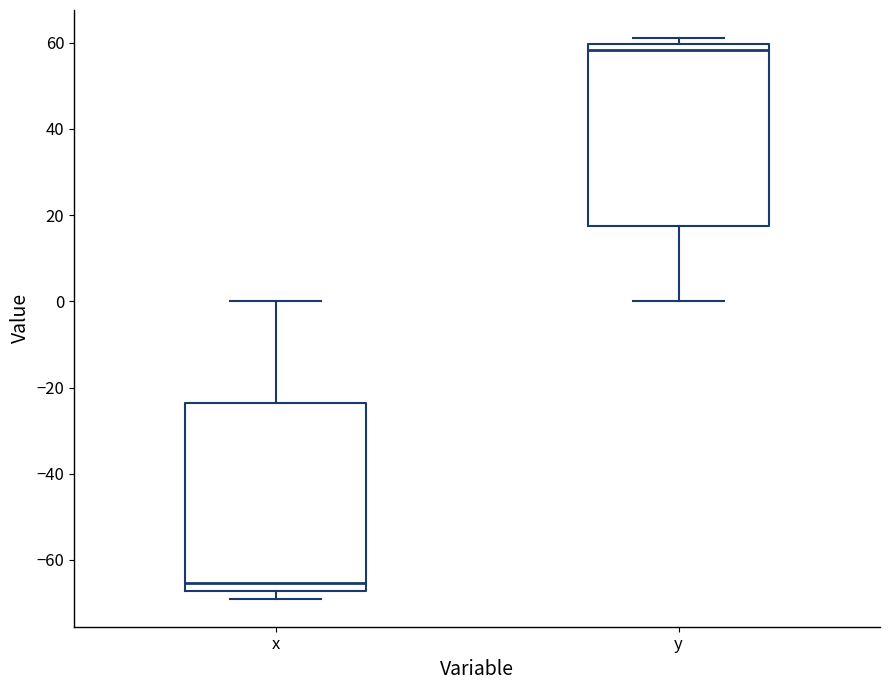

Where does the upper whisker of the box for x end on the y-axis? The values are not printed on the chart, so give them approximately, as read against the axis.

0